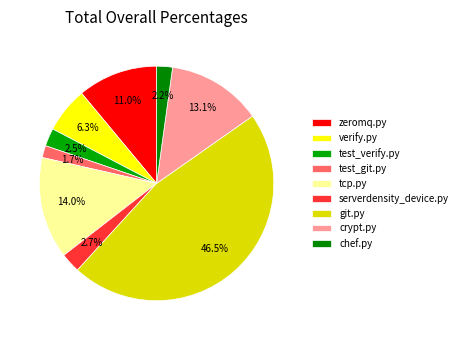

Approximately how many times larger is the value at test_verify.py compared to tcp.py?

0.2